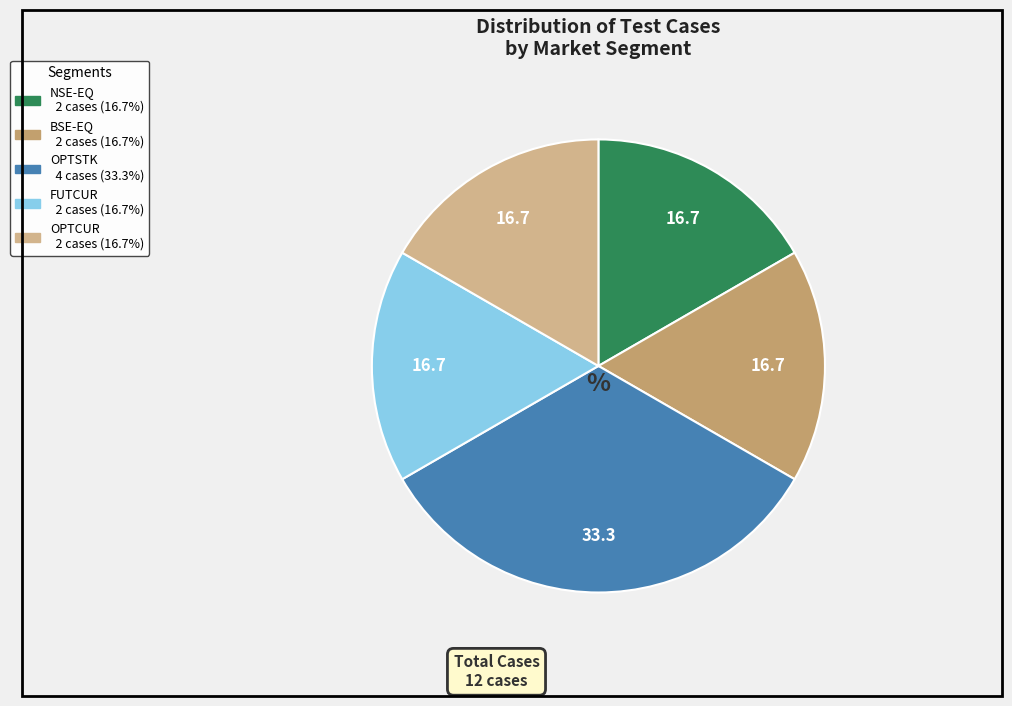

How many segments does this pie chart have?

5